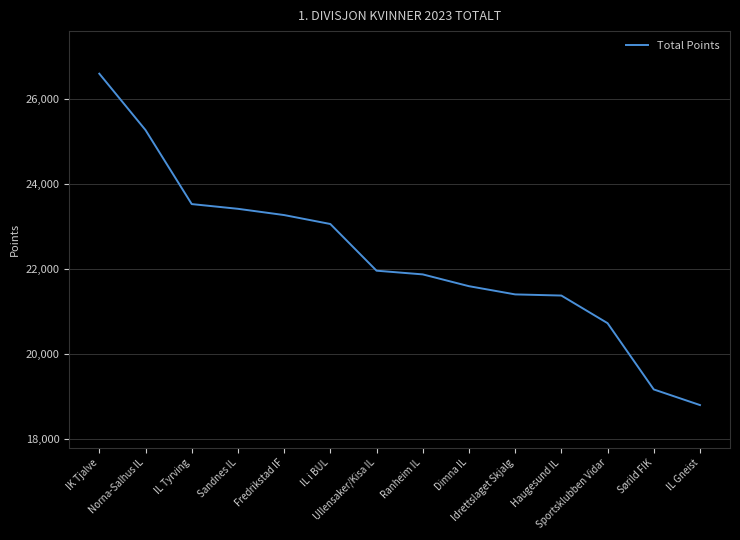

What is the difference between the values at Fredrikstad IF and Idrettslaget Skjalg?

1864